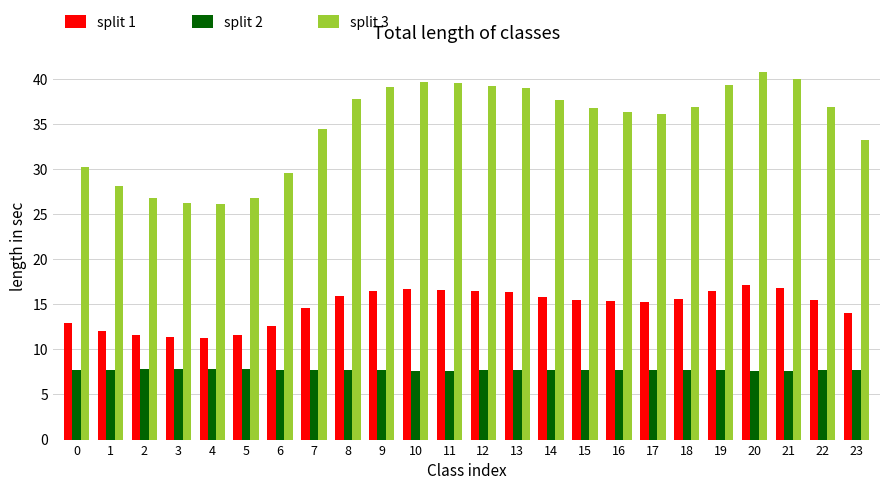

How many groups of bars are there?

24